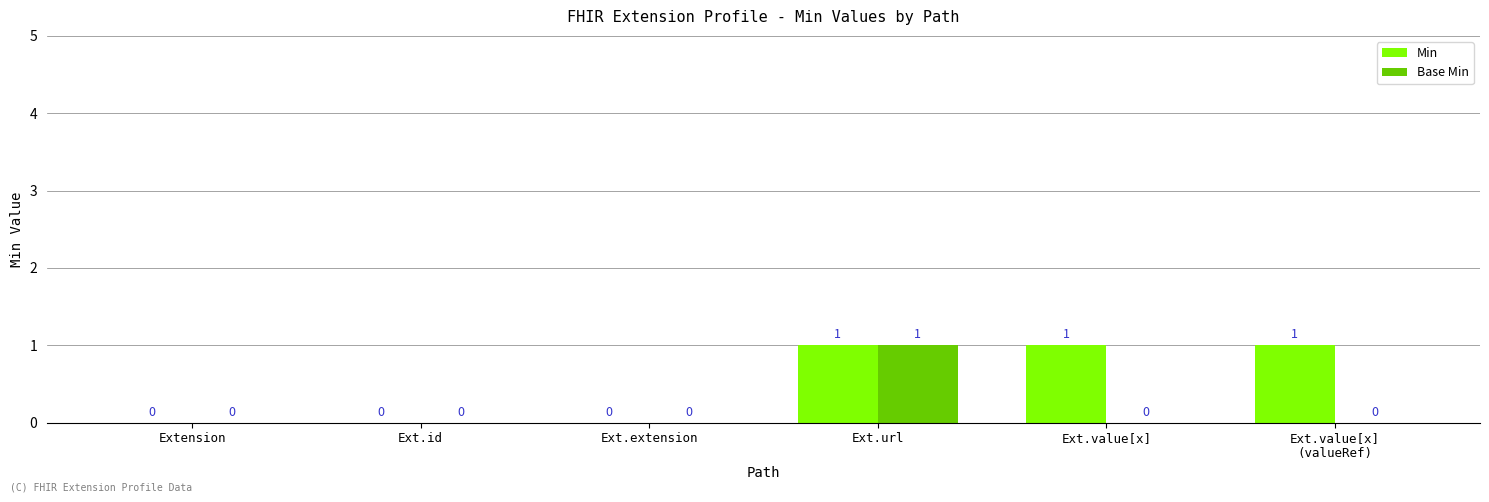

Count the number of categories in the chart.

6